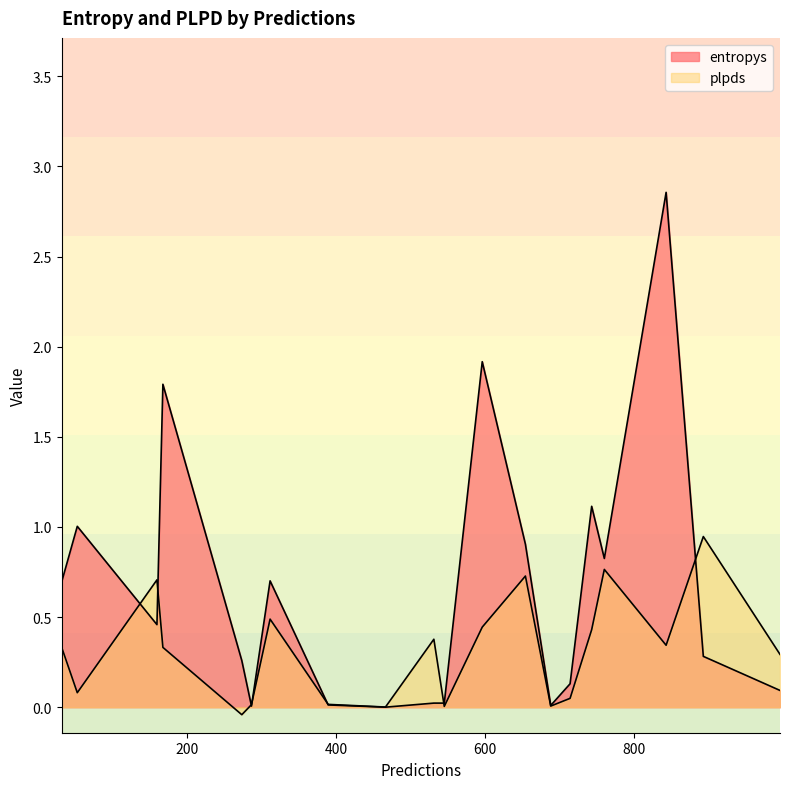

What is the total value across all series at 31?

1.0